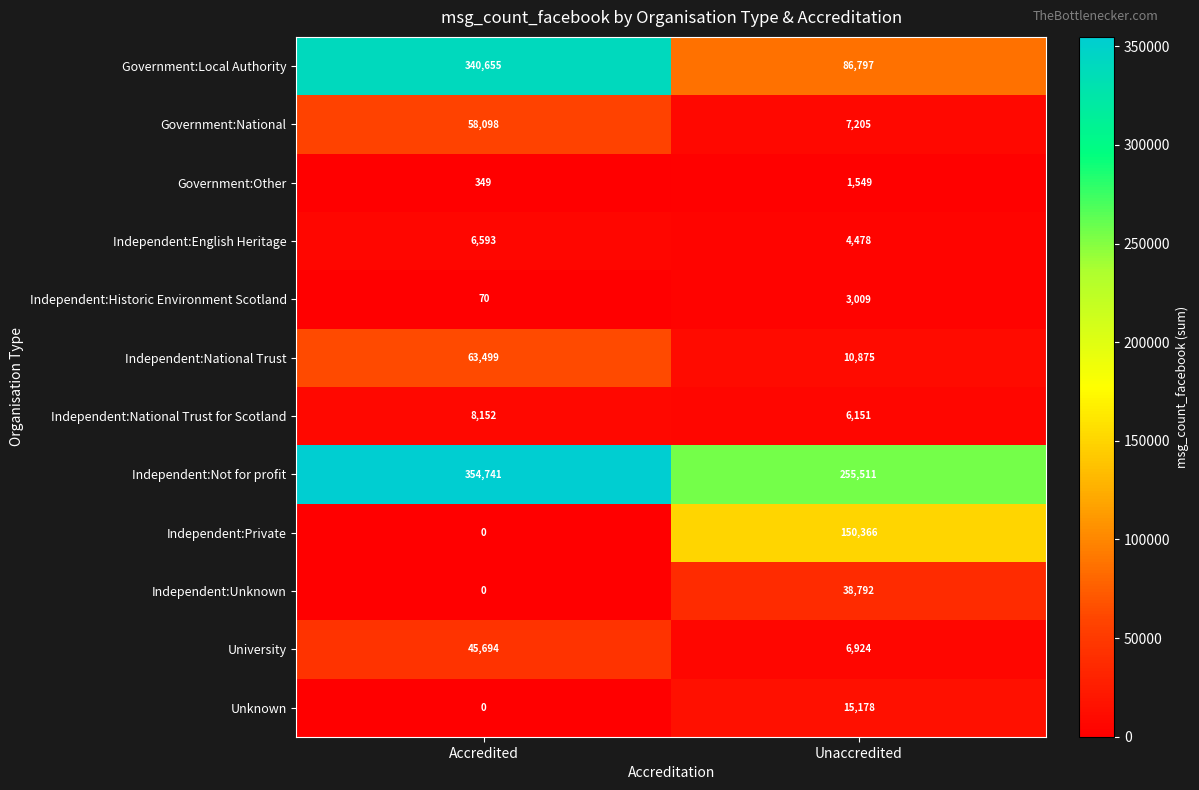

Reading right to left, list all the values displayed in this chart.

Government:Local Authority: Unaccredited=86797	Accredited=340655
Government:National: Unaccredited=7205	Accredited=58098
Government:Other: Unaccredited=1549	Accredited=349
Independent:English Heritage: Unaccredited=4478	Accredited=6593
Independent:Historic Environment Scotland: Unaccredited=3009	Accredited=70
Independent:National Trust: Unaccredited=10875	Accredited=63499
Independent:National Trust for Scotland: Unaccredited=6151	Accredited=8152
Independent:Not for profit: Unaccredited=255511	Accredited=354741
Independent:Private: Unaccredited=150366	Accredited=0
Independent:Unknown: Unaccredited=38792	Accredited=0
University: Unaccredited=6924	Accredited=45694
Unknown: Unaccredited=15178	Accredited=0